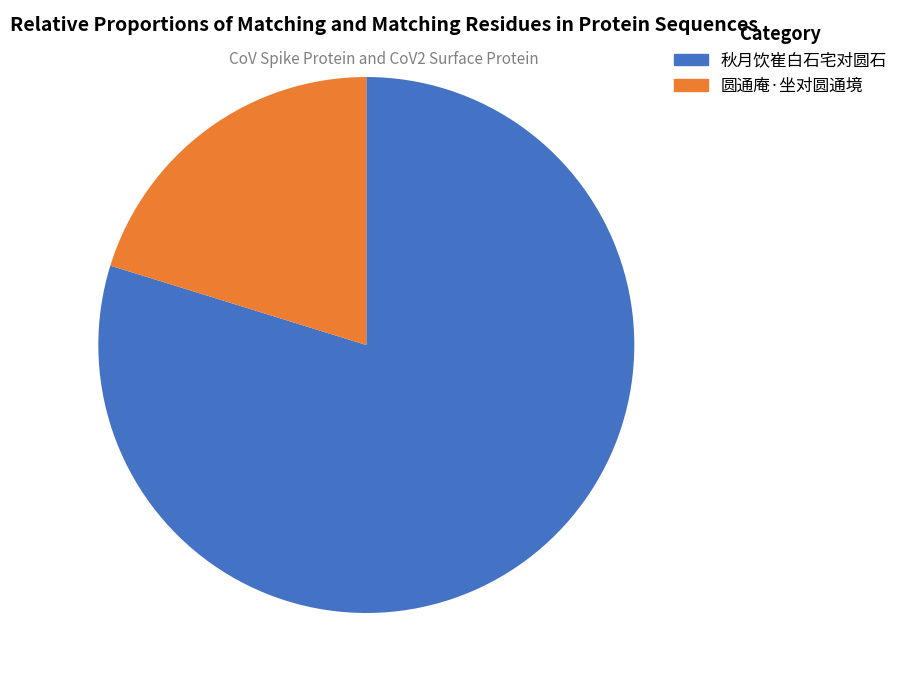

True or false: 秋月饮崔白石宅对圆石 accounts for 80% of the total.

True